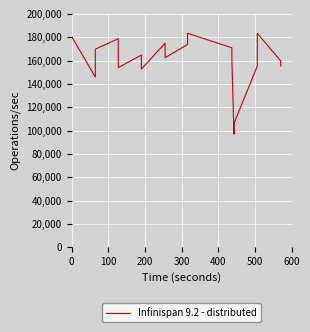

What is the maximum value shown in the chart?

183440.0